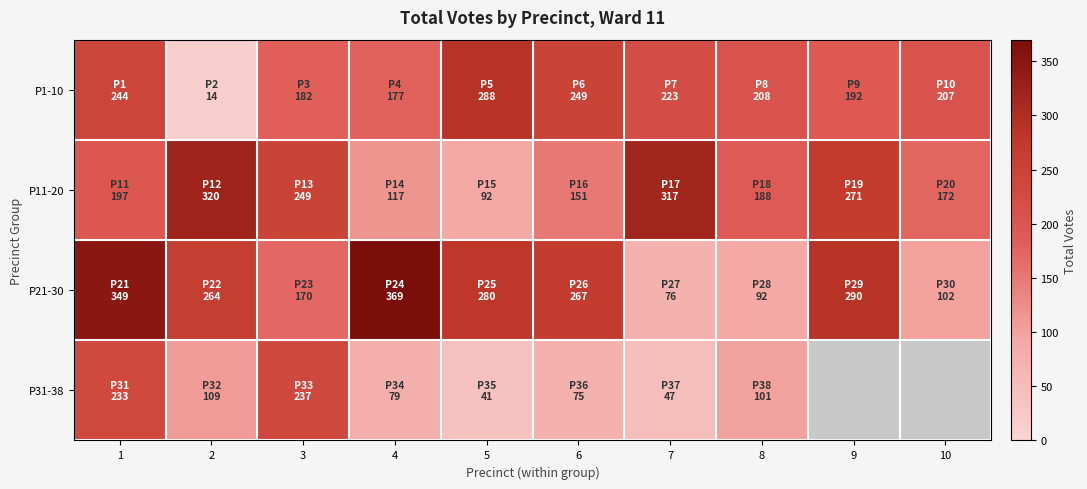

What is the sum of all P1-10 values?

1984.0